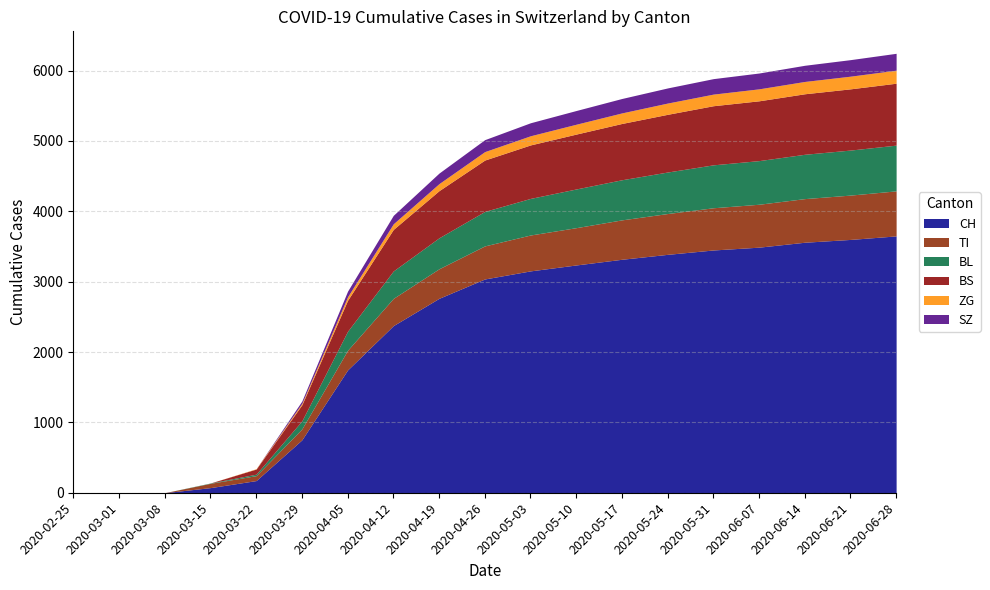

What are all the series names shown in the legend?

CH, TI, BL, BS, ZG, SZ